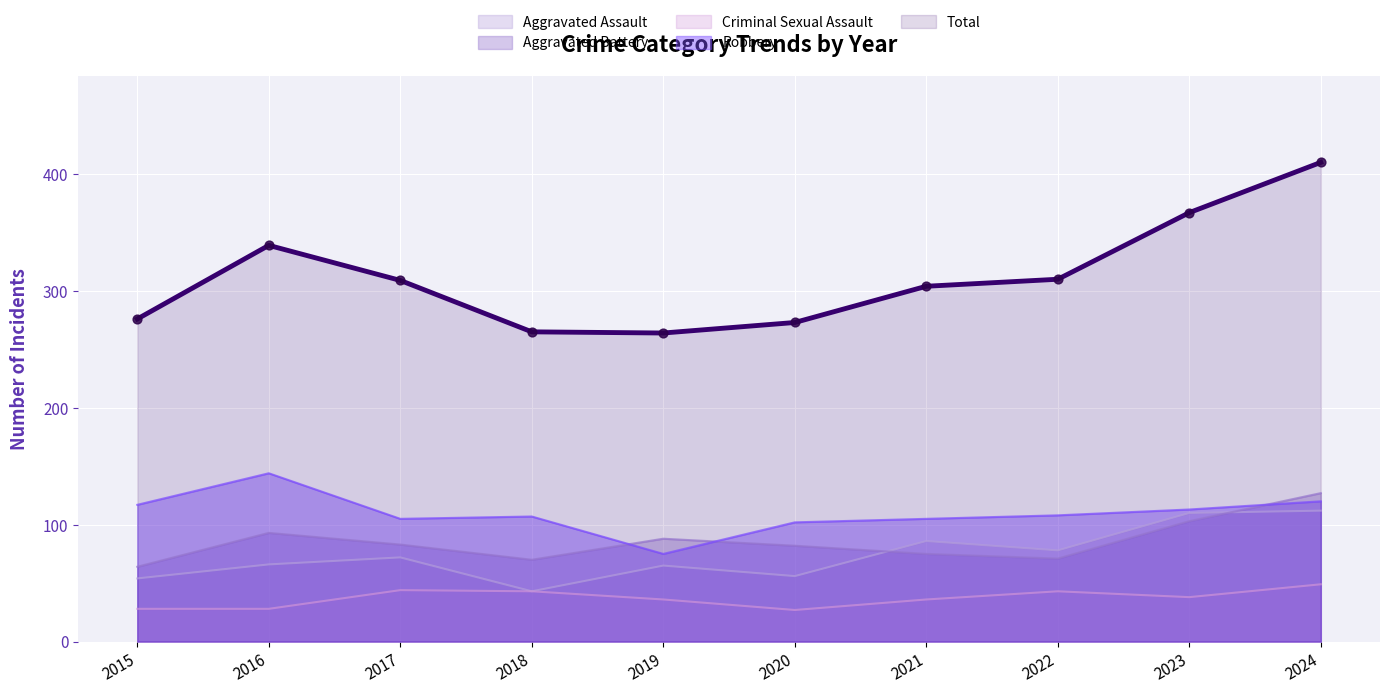

Which series has the widest spread of Y values?

Total